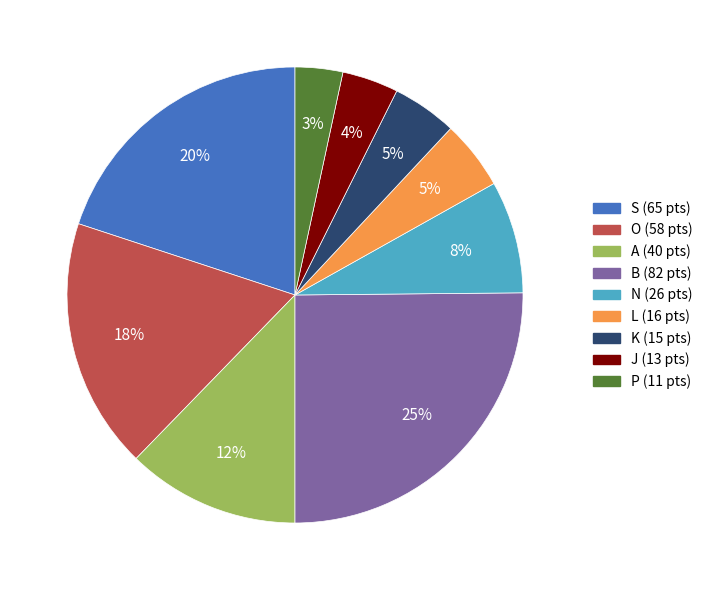

Is the sum of B and L greater than half?

No